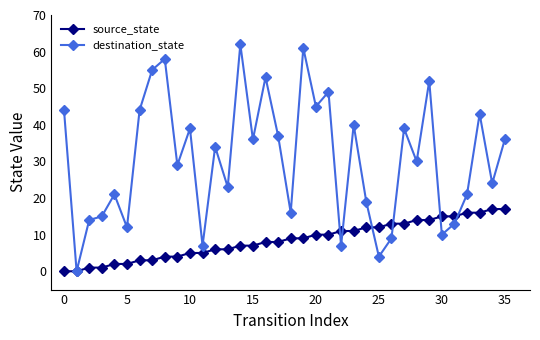

Which series has the largest range (max minus min)?

destination_state